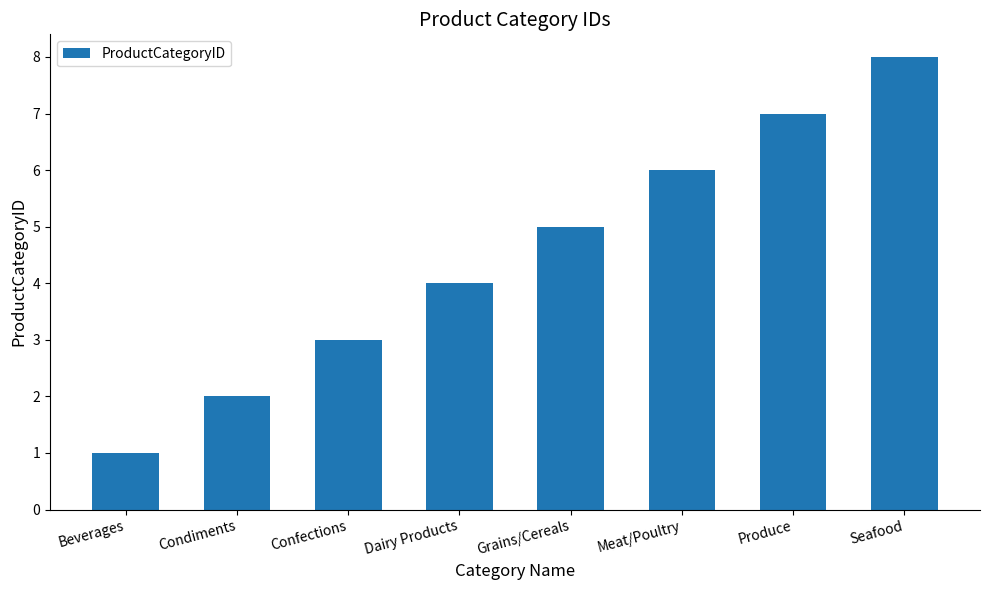

Reading right to left, what are all the values shown in this chart?

Seafood=8	Produce=7	Meat/Poultry=6	Grains/Cereals=5	Dairy Products=4	Confections=3	Condiments=2	Beverages=1